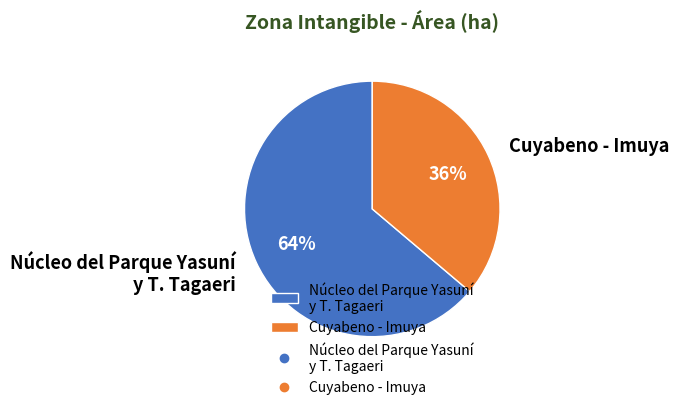

Which slice is the largest?

Núcleo del Parque Yasuní y T. Tagaeri